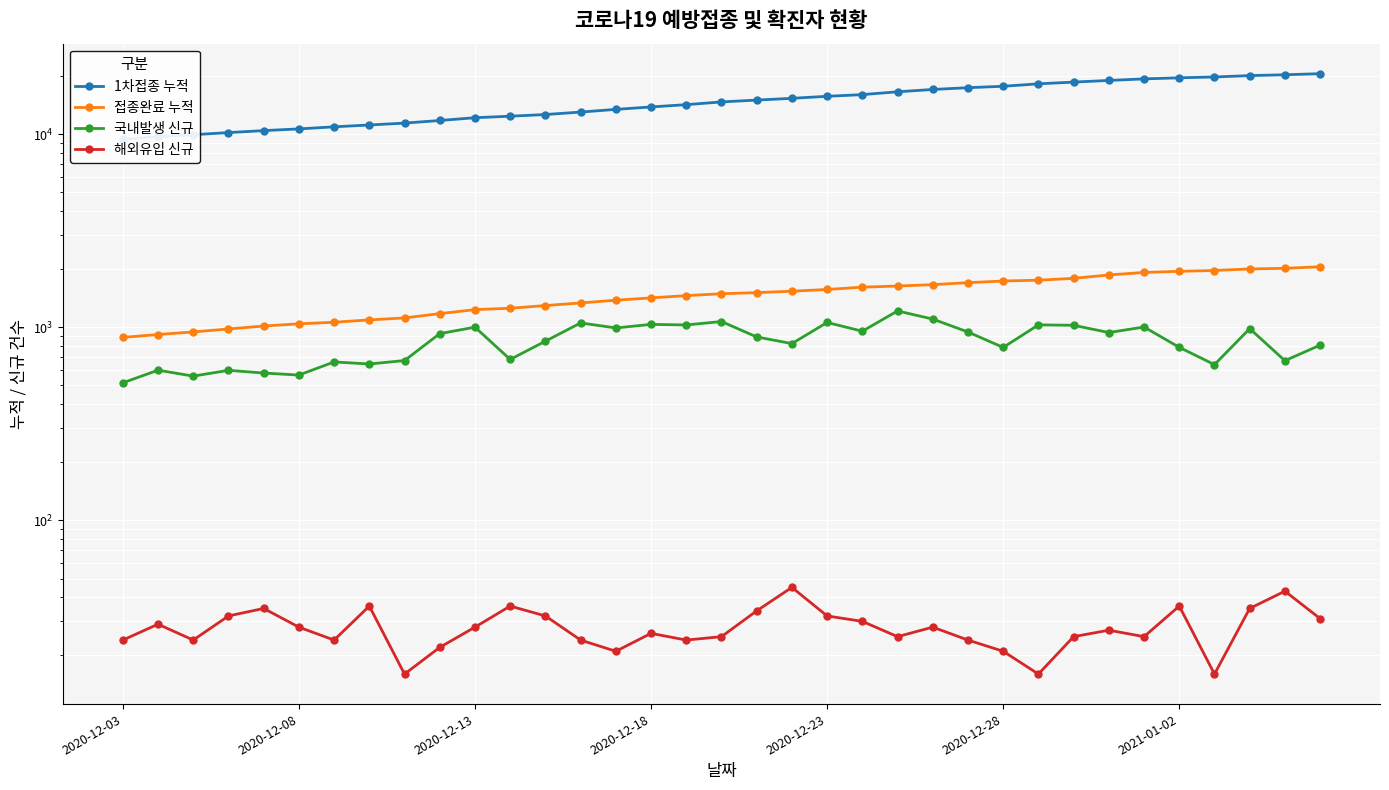

Reading left to right, list all the values displayed in this chart.

1차접종 누적: 9421	9716	9951	10205	10449	10663	10932	11175	11426	11788	12187	12406	12657	13035	13458	13856	14240	14711	15039	15356	15732	16050	16602	17068	17430	17731	18253	18638	19004	19363	19614	19809	20138	20338	20602
접종완료 누적: 887	918	947	981	1016	1043	1063	1093	1119	1178	1235	1256	1297	1338	1382	1421	1460	1493	1513	1539	1571	1615	1637	1664	1704	1738	1755	1794	1868	1925	1951	1970	2007	2022	2060
국내발생 신규: 516	600	559	599	580	566	662	646	673	928	1002	682	848	1054	993	1036	1029	1072	892	824	1060	955	1216	1104	946	787	1030	1025	940	1004	788	641	985	672	809
해외유입 신규: 24	29	24	32	35	28	24	36	16	22	28	36	32	24	21	26	24	25	34	45	32	30	25	28	24	21	16	25	27	25	36	16	35	43	31